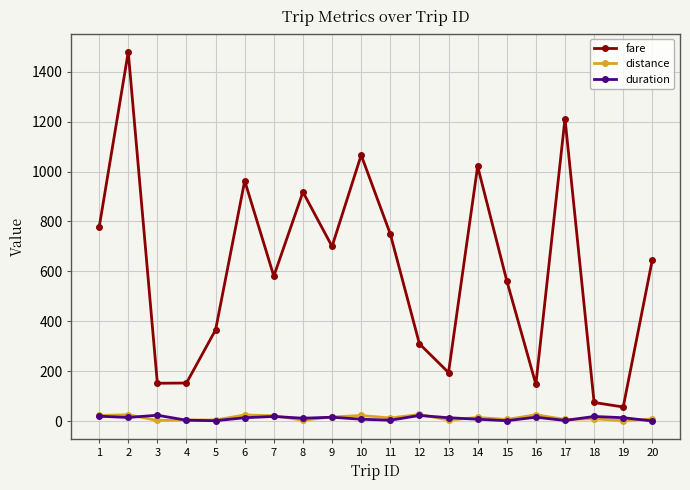

True or false: duration and fare cross at least once.

False